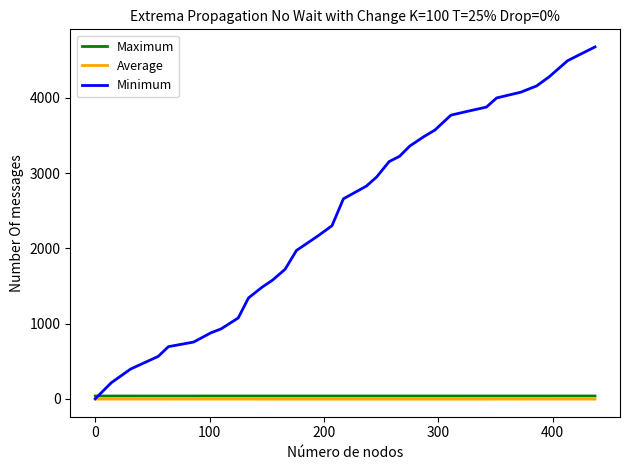

Which series has the largest total across all categories?

Minimum